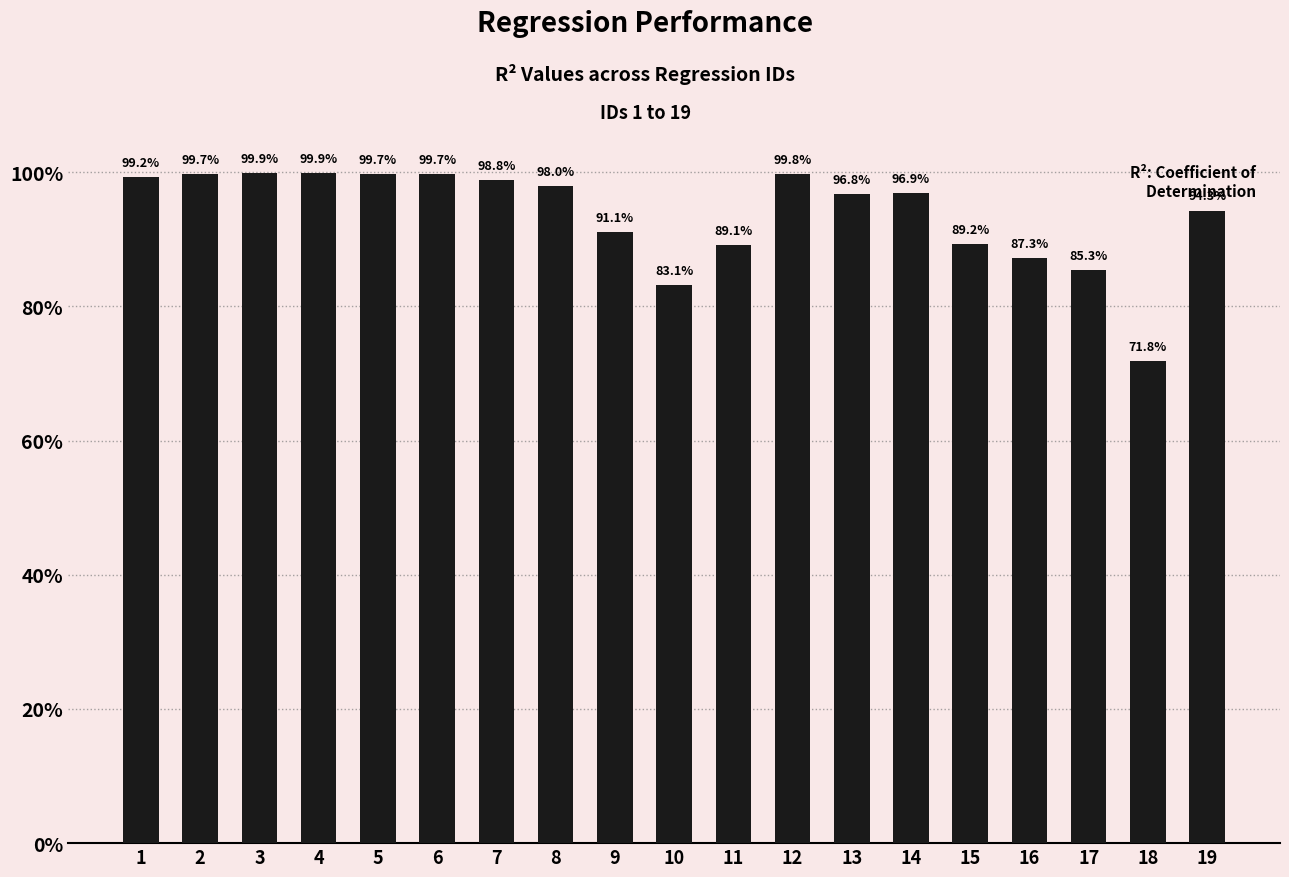

Are the bars horizontal?

No